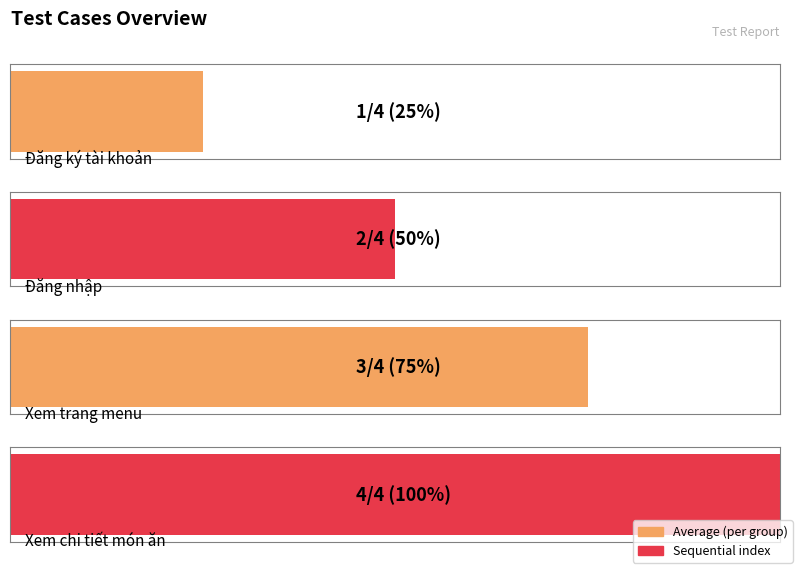

At which category does the chart reach its peak across all series?

Xem chi tiết món ăn